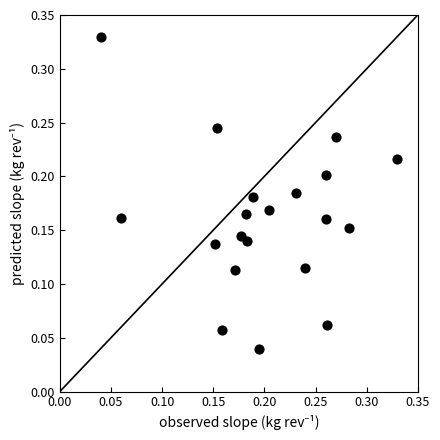

How many points are shown in the scatter plot?

20